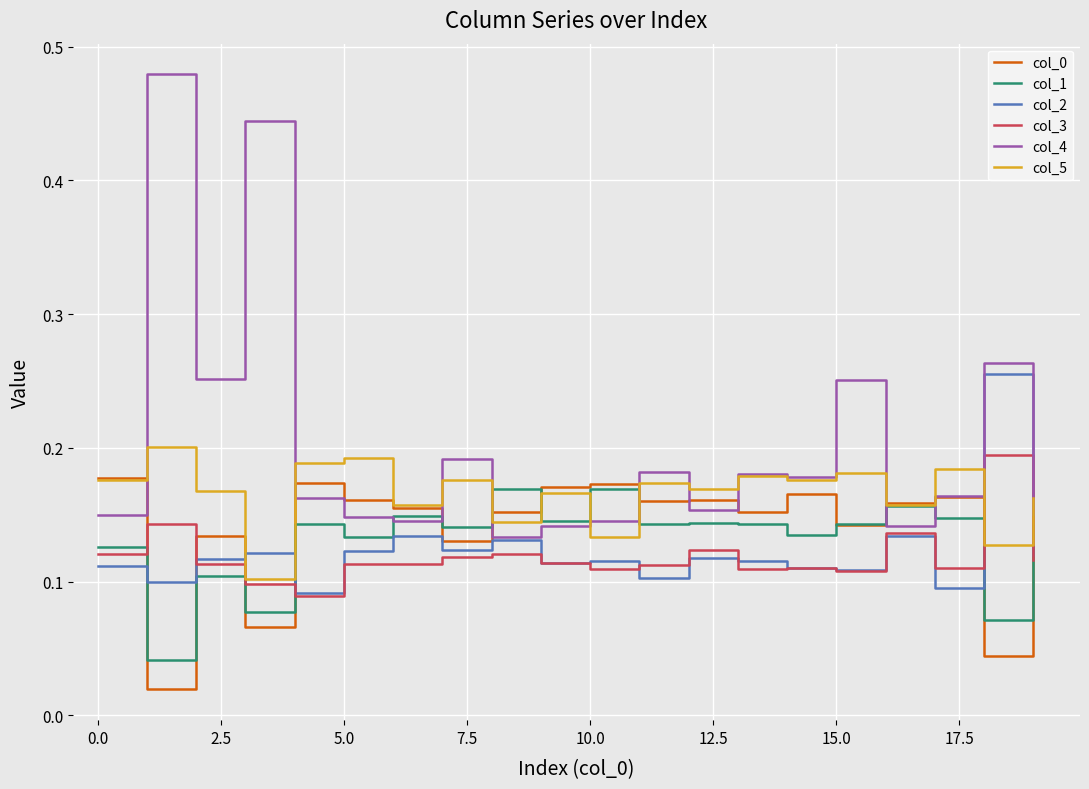

Which series has the largest total across all categories?

col_4